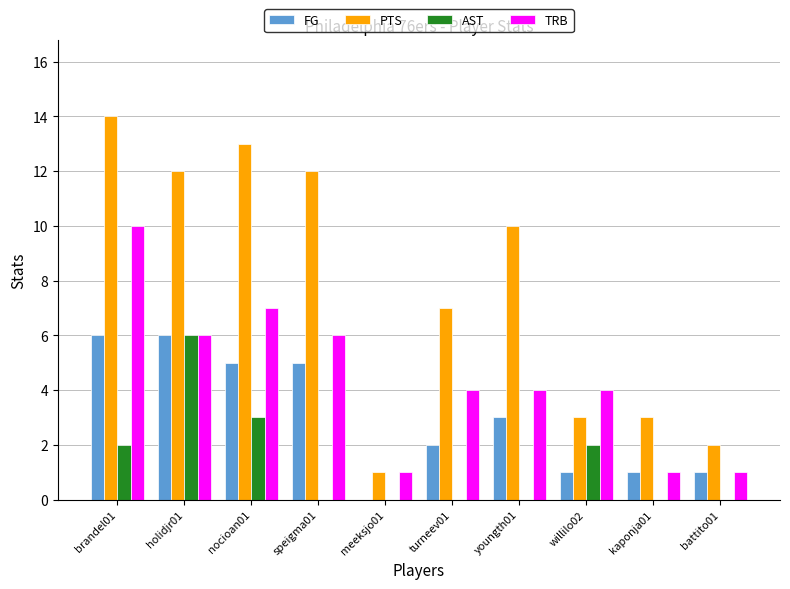

What is the highest value of the FG series?

6